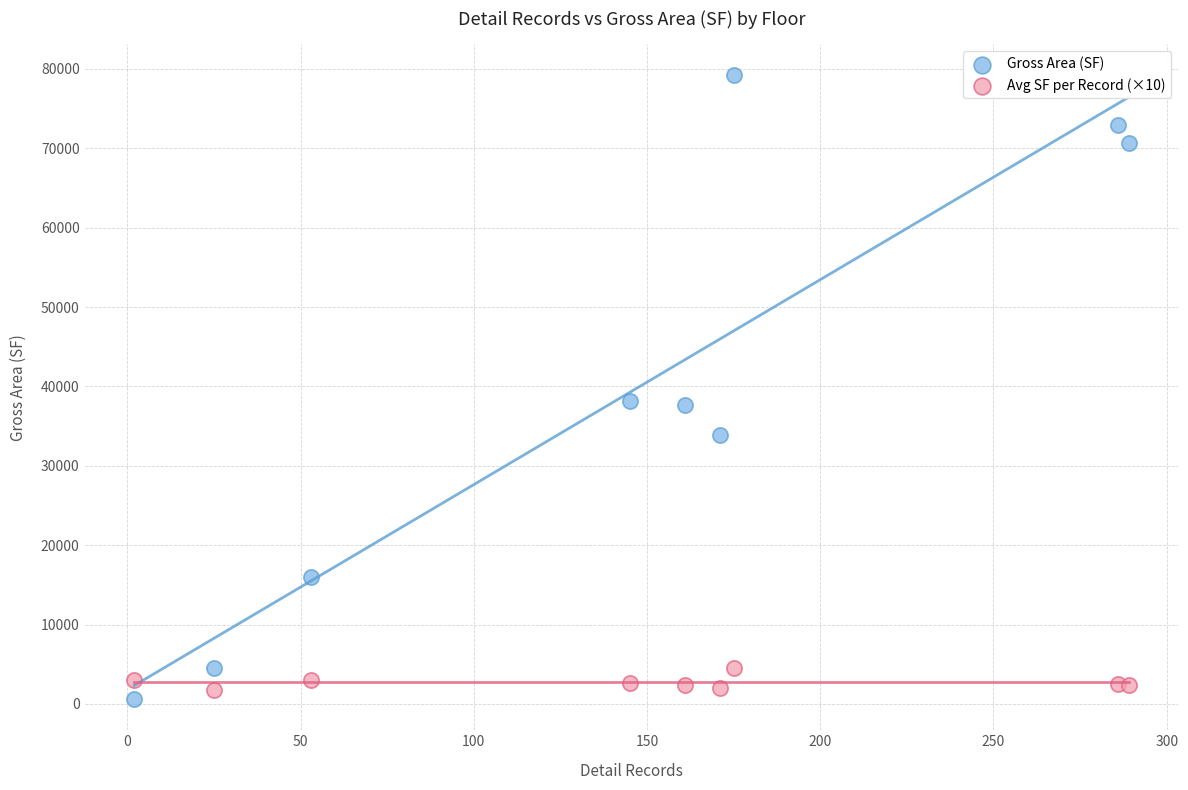

Which series has the widest spread of Y values?

Gross Area (SF)